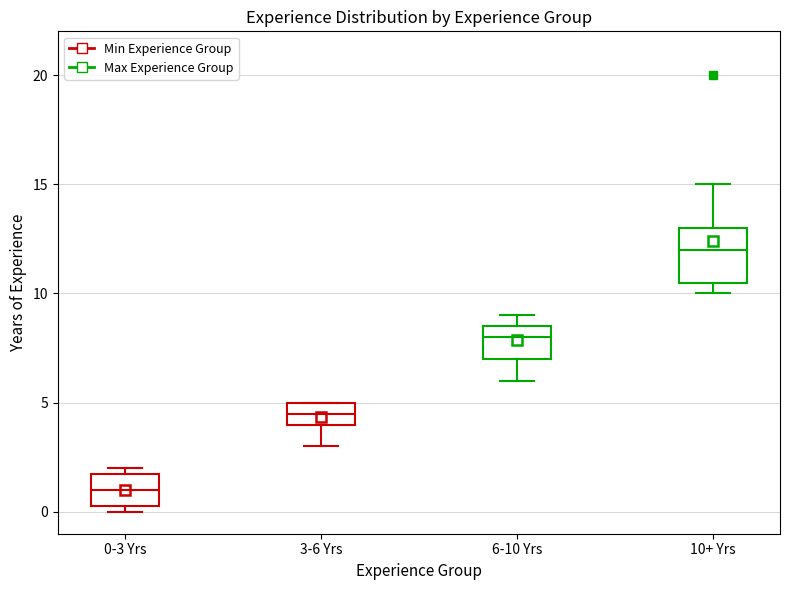

Reading left to right, transcribe this box plot: for each box, give where its median line is, the range the box spans, and where its two whiskers end, as read against the y-axis. The values are not printed on the chart, so give them approximately, as read against the axis.

0-3 Yrs: median 1.0, box 0.5 to 2.0, whiskers 0.0 to 2.0 (just above the box's upper edge)
3-6 Yrs: median 4.5, box 4.0 to 5.0, whiskers 3.0 to 5.0
6-10 Yrs: median 8.0, box 7.0 to 8.5, whiskers 6.0 to 9.0
10+ Yrs: median 12.0, box 10.5 to 13.0, whiskers 10.0 to 15.0